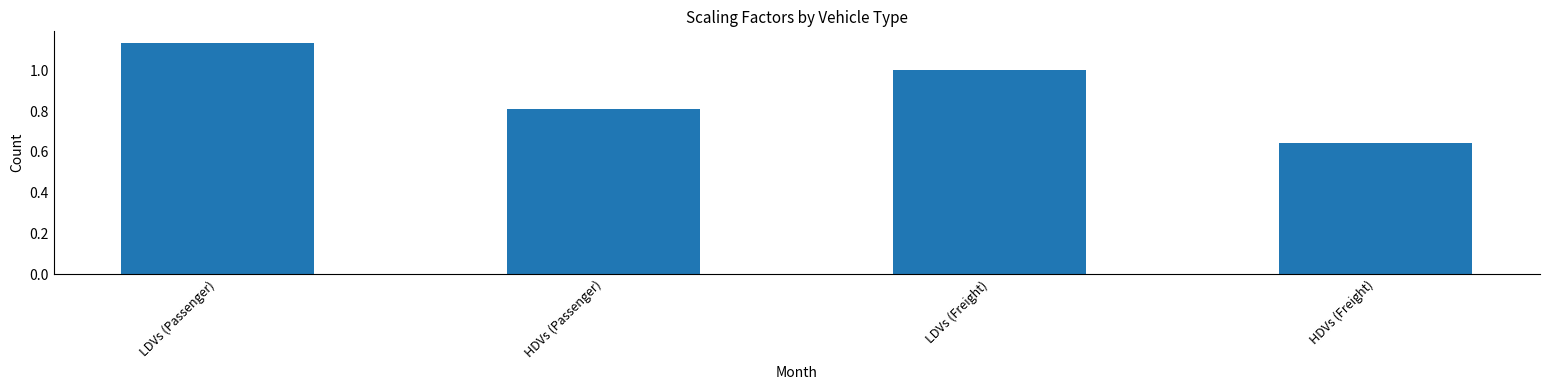

How many data points are less than 1?

2